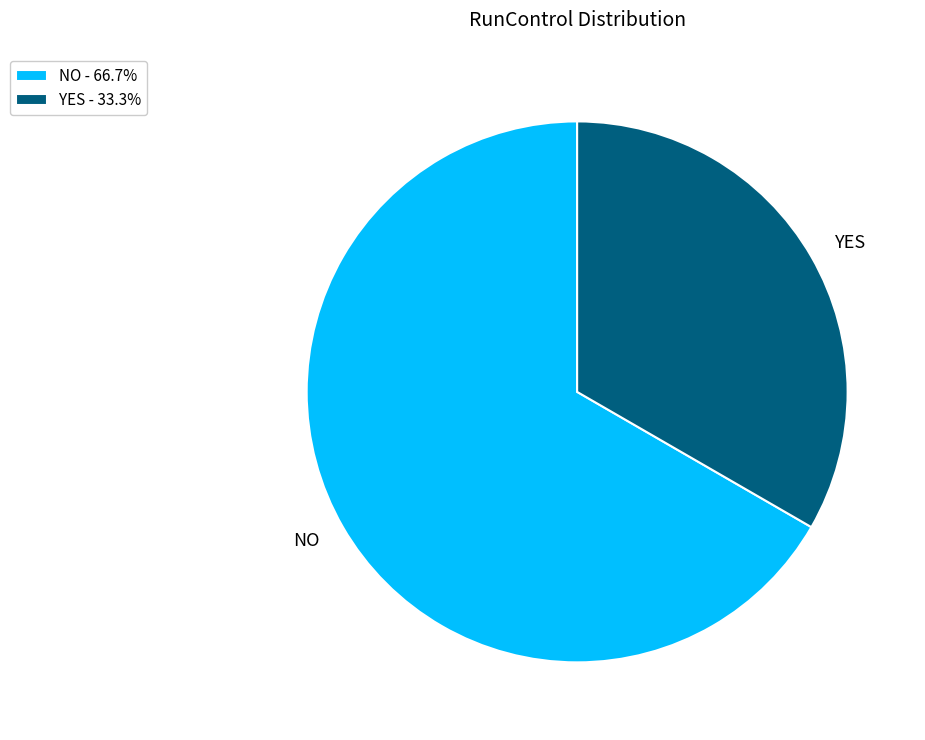

Between NO and YES, which is larger?

NO